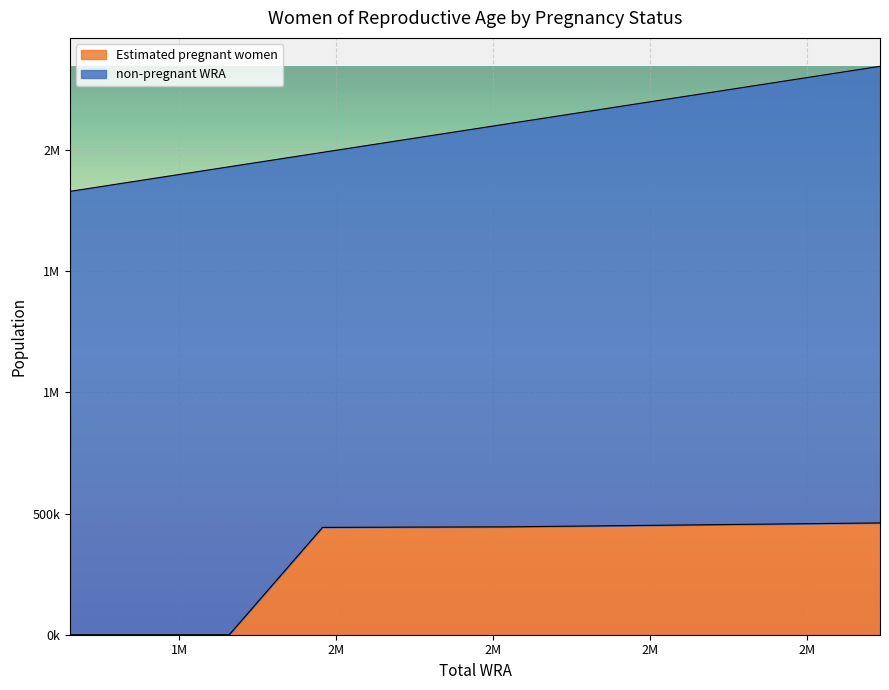

What is the value of the 6th point from the left?

445243.1